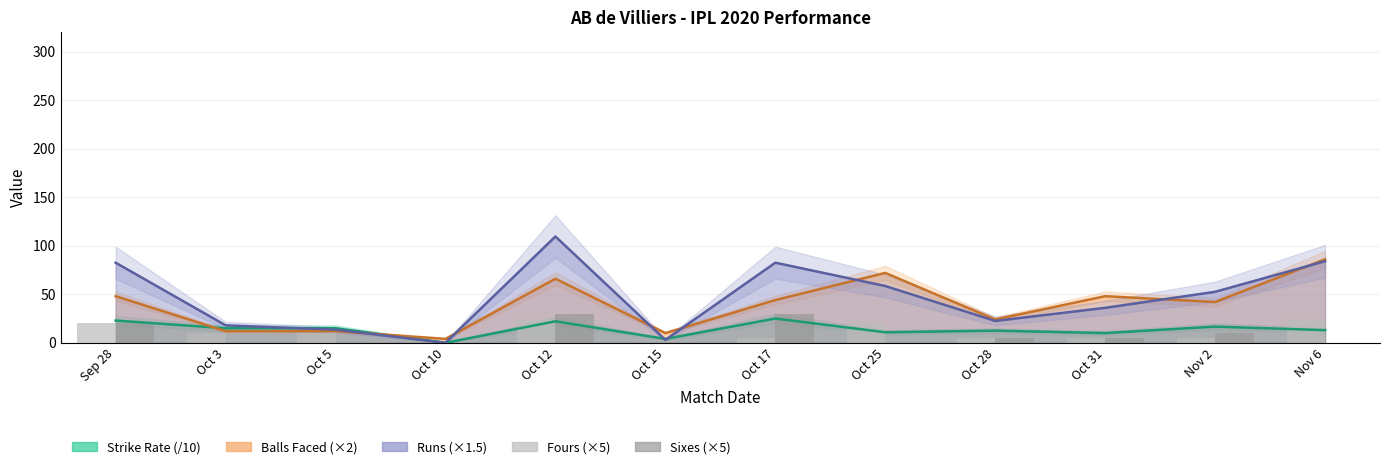

What is the total value across all series at Oct 17?

186.5